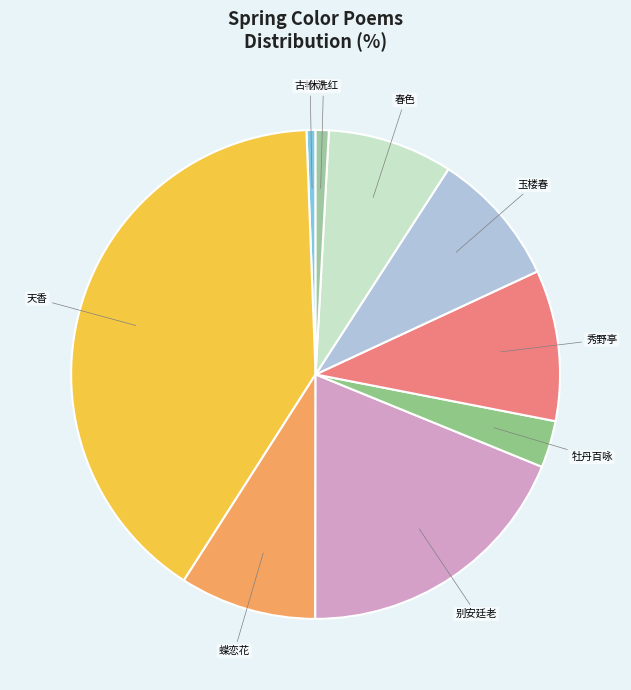

Approximately how many times larger is the value at 天香 compared to 休洗红?

46.4